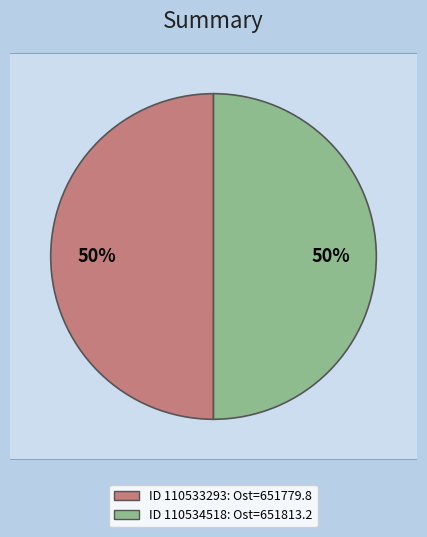

The 110533293 slice represents 63% of the pie. True or false?

False